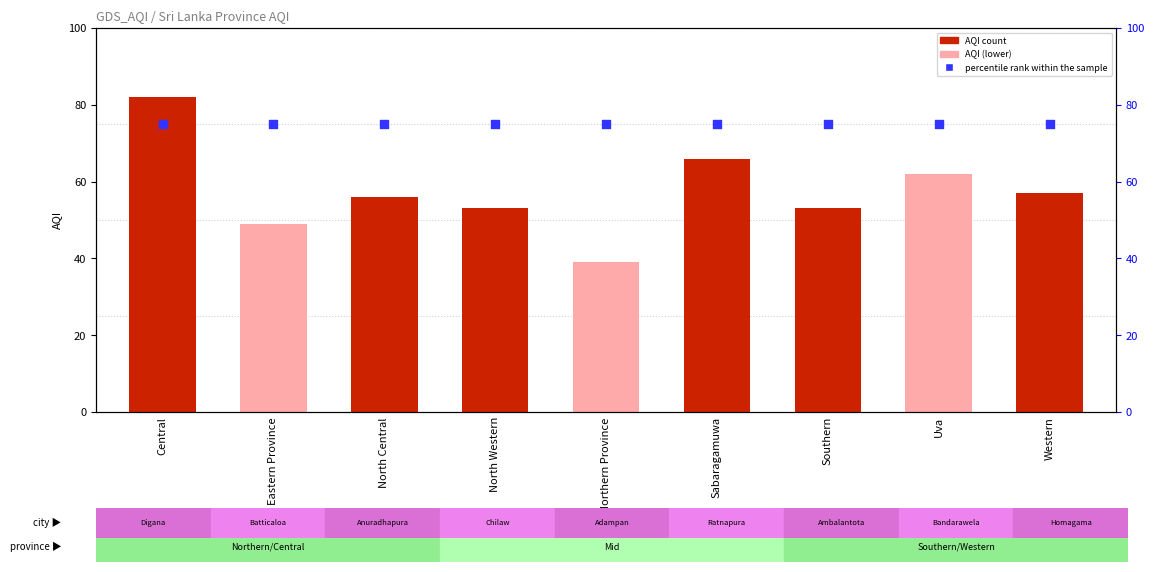

Which series has the widest spread of Y values?

AQI